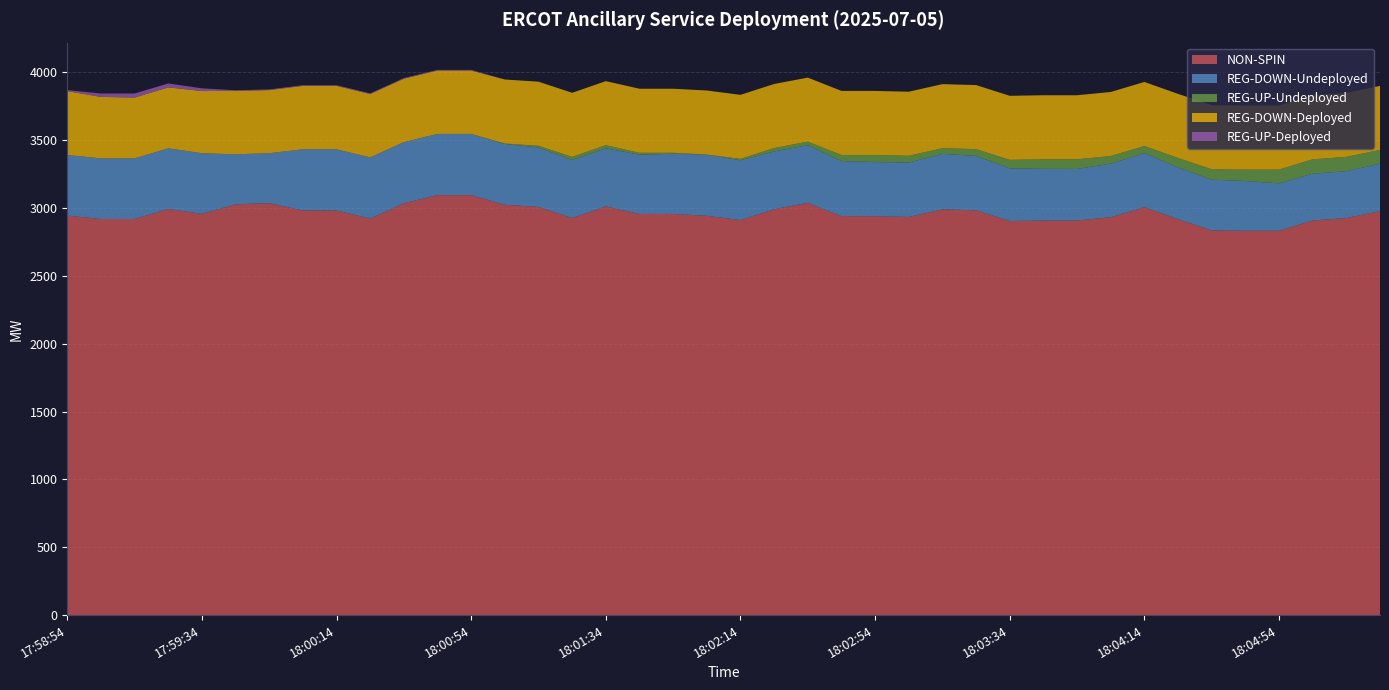

Reading right to left, what are all the values shown in this chart?

NON-SPIN: 18:05:26=2977	18:05:14=2926	18:05:06=2908	18:04:54=2832	18:04:46=2832	18:04:34=2835	18:04:26=2918	18:04:14=3006	18:04:06=2932	18:03:54=2908	18:03:46=2908	18:03:34=2904	18:03:26=2983	18:03:14=2990	18:03:06=2934	18:02:54=2940	18:02:46=2940	18:02:34=3038	18:02:26=2991	18:02:14=2911	18:02:06=2943	18:01:54=2956	18:01:46=2956	18:01:34=3012	18:01:26=2926	18:01:14=3008	18:01:06=3024	18:00:54=3095	18:00:46=3095	18:00:34=3035	18:00:26=2922	18:00:14=2982	18:00:06=2982	17:59:54=3036	17:59:46=3027	17:59:34=2957	17:59:26=2993	17:59:14=2919	17:59:06=2919	17:58:54=2944
REG-DOWN-Undeployed: 18:05:26=350	18:05:14=345	18:05:06=345	18:04:54=350	18:04:46=367	18:04:34=374	18:04:26=381	18:04:14=398	18:04:06=395	18:03:54=380	18:03:46=381	18:03:34=388	18:03:26=401	18:03:14=409	18:03:06=401	18:02:54=399	18:02:46=406	18:02:34=425	18:02:26=426	18:02:14=441	18:02:06=451	18:01:54=444	18:01:46=437	18:01:34=428	18:01:26=428	18:01:14=438	18:01:06=448	18:00:54=451	18:00:46=451	18:00:34=451	18:00:26=451	18:00:14=451	18:00:06=451	17:59:54=368	17:59:46=369	17:59:34=447	17:59:26=447	17:59:14=447	17:59:06=447	17:58:54=447
REG-UP-Undeployed: 18:05:26=101	18:05:14=106	18:05:06=106	18:04:54=101	18:04:46=84	18:04:34=77	18:04:26=70	18:04:14=53	18:04:06=56	18:03:54=71	18:03:46=70	18:03:34=63	18:03:26=50	18:03:14=42	18:03:06=50	18:02:54=52	18:02:46=45	18:02:34=26	18:02:26=25	18:02:14=10	18:02:06=0	18:01:54=7	18:01:46=14	18:01:34=23	18:01:26=23	18:01:14=13	18:01:06=3	18:00:54=0	18:00:46=0	18:00:34=0	18:00:26=0	18:00:14=0	18:00:06=0	17:59:54=0	17:59:46=0	17:59:34=0	17:59:26=0	17:59:14=0	17:59:06=0	17:58:54=0
REG-DOWN-Deployed: 18:05:26=472	18:05:14=472	18:05:06=472	18:04:54=472	18:04:46=472	18:04:34=472	18:04:26=472	18:04:14=472	18:04:06=472	18:03:54=472	18:03:46=472	18:03:34=472	18:03:26=472	18:03:14=472	18:03:06=472	18:02:54=472	18:02:46=472	18:02:34=472	18:02:26=472	18:02:14=472	18:02:06=472	18:01:54=472	18:01:46=472	18:01:34=472	18:01:26=472	18:01:14=472	18:01:06=472	18:00:54=467	18:00:46=467	18:00:34=467	18:00:26=467	18:00:14=467	18:00:06=467	17:59:54=465	17:59:46=467	17:59:34=458	17:59:26=449	17:59:14=448	17:59:06=453	17:58:54=470
REG-UP-Deployed: 18:05:26=0	18:05:14=0	18:05:06=0	18:04:54=0	18:04:46=0	18:04:34=0	18:04:26=0	18:04:14=0	18:04:06=0	18:03:54=0	18:03:46=0	18:03:34=0	18:03:26=0	18:03:14=0	18:03:06=0	18:02:54=0	18:02:46=0	18:02:34=0	18:02:26=0	18:02:14=0	18:02:06=0	18:01:54=0	18:01:46=0	18:01:34=0	18:01:26=0	18:01:14=0	18:01:06=0	18:00:54=5	18:00:46=5	18:00:34=5	18:00:26=5	18:00:14=5	18:00:06=5	17:59:54=5	17:59:46=5	17:59:34=20	17:59:26=29	17:59:14=30	17:59:06=25	17:58:54=8